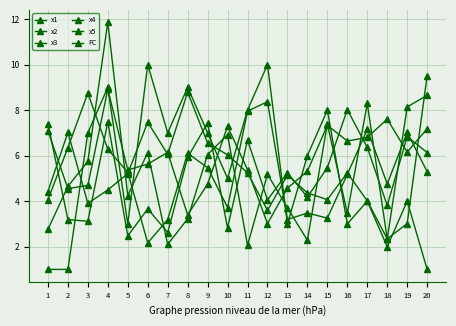

How many values in the FC series are below 6?

10